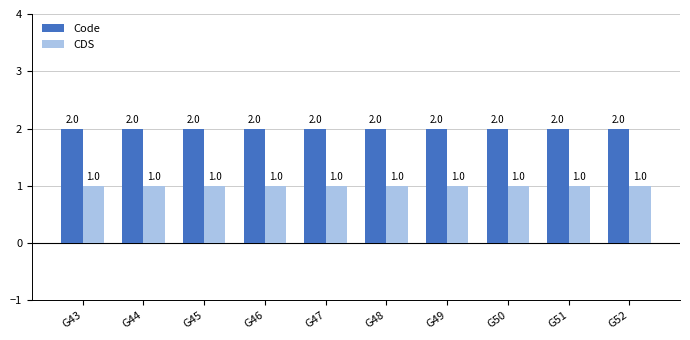

What is the sum of all CDS values?

10